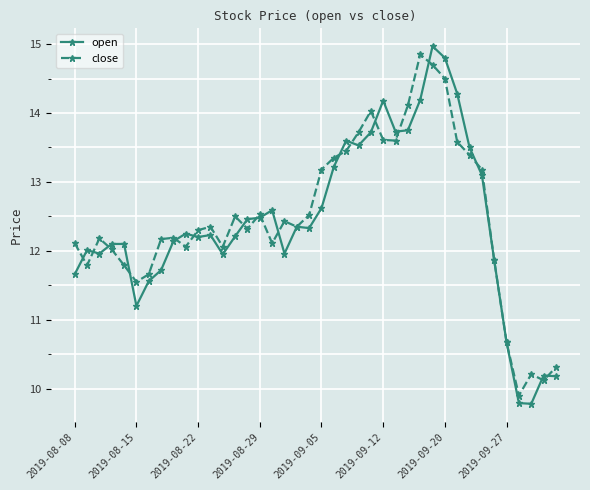

What is the minimum value shown in the chart?

9.8